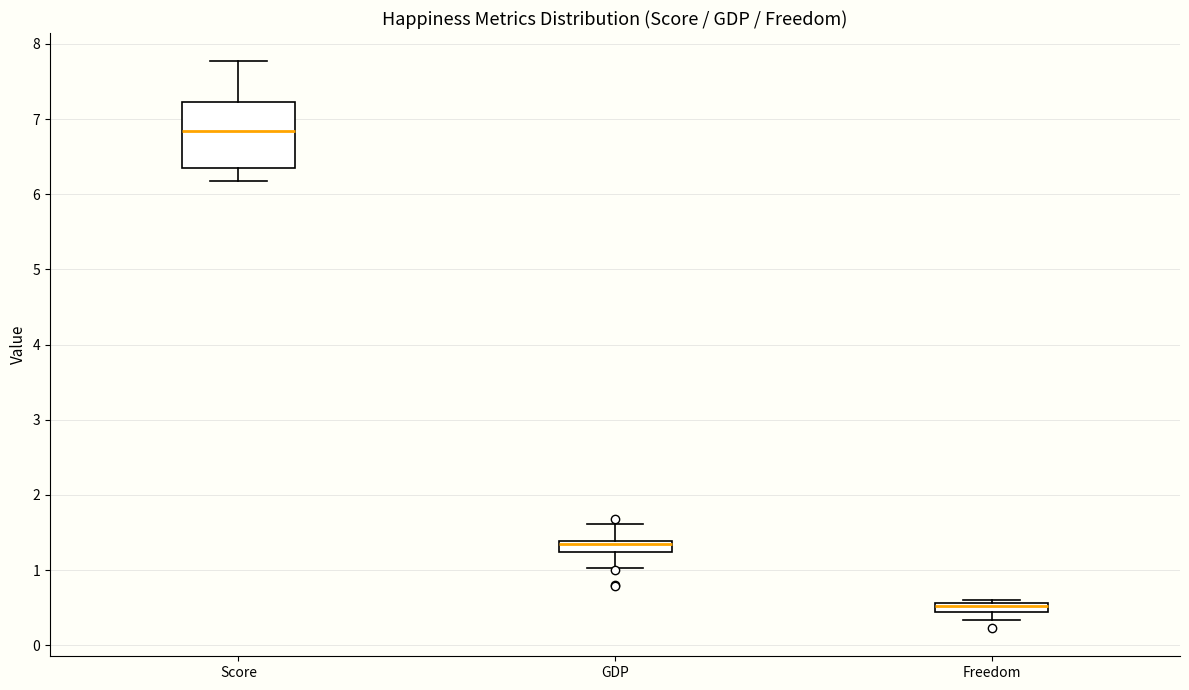

Comparing the boxes themselves (not the whiskers), which one is the tallest?

Score